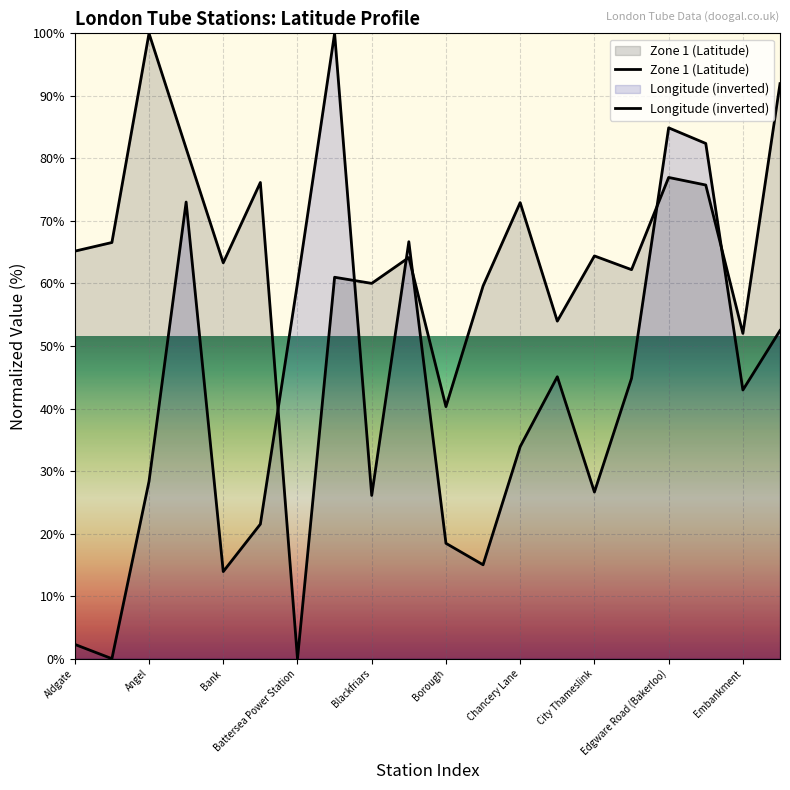

How many lines are shown in the chart?

2